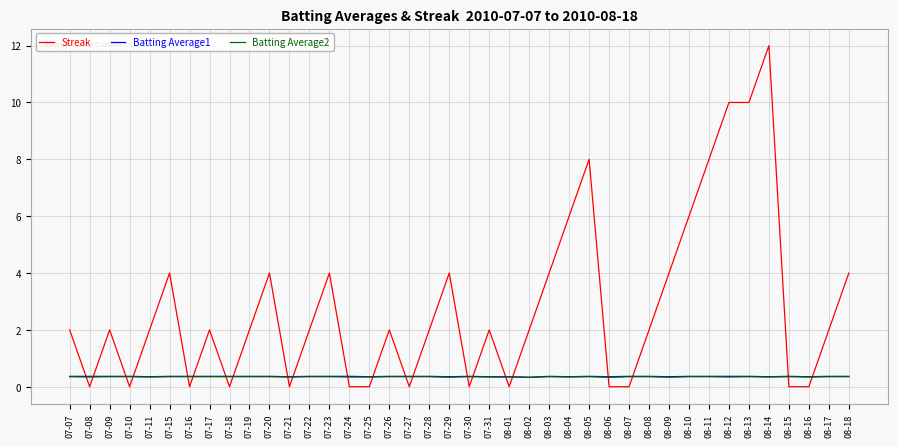

What is the sum of the Batting Average1 values at 07-15 and 08-15?

0.7